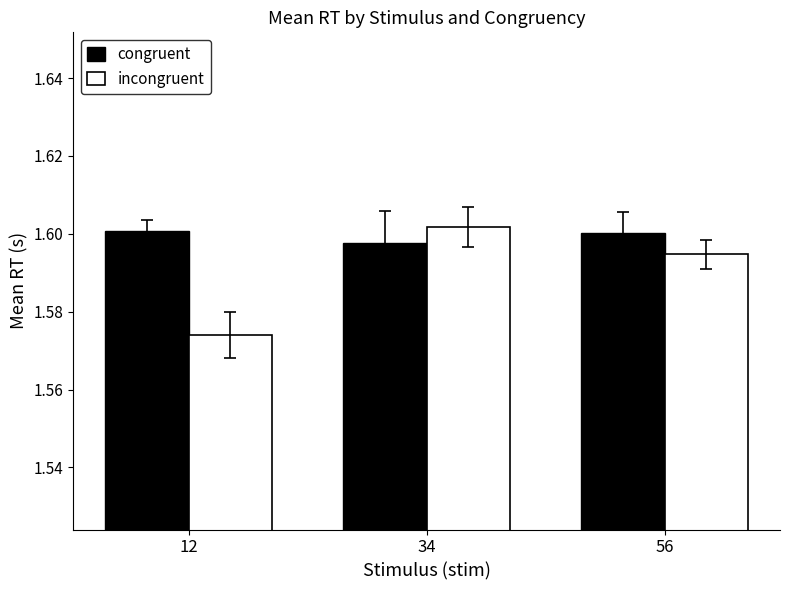

The value of incongruent at 34 is 1.6. True or false?

True